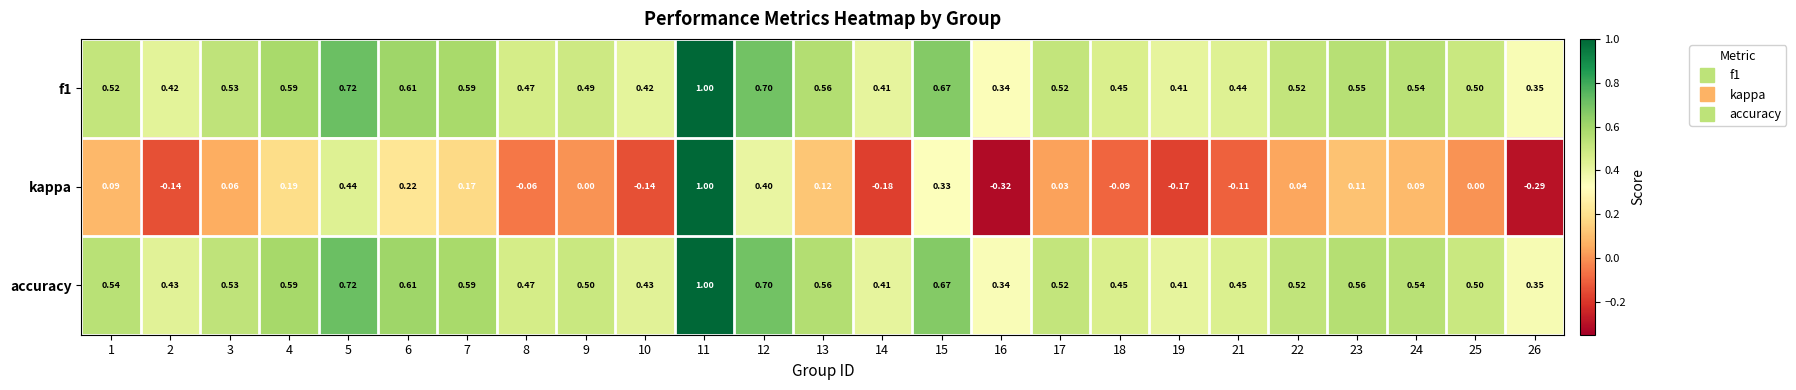

Which series has the widest spread of values?

kappa